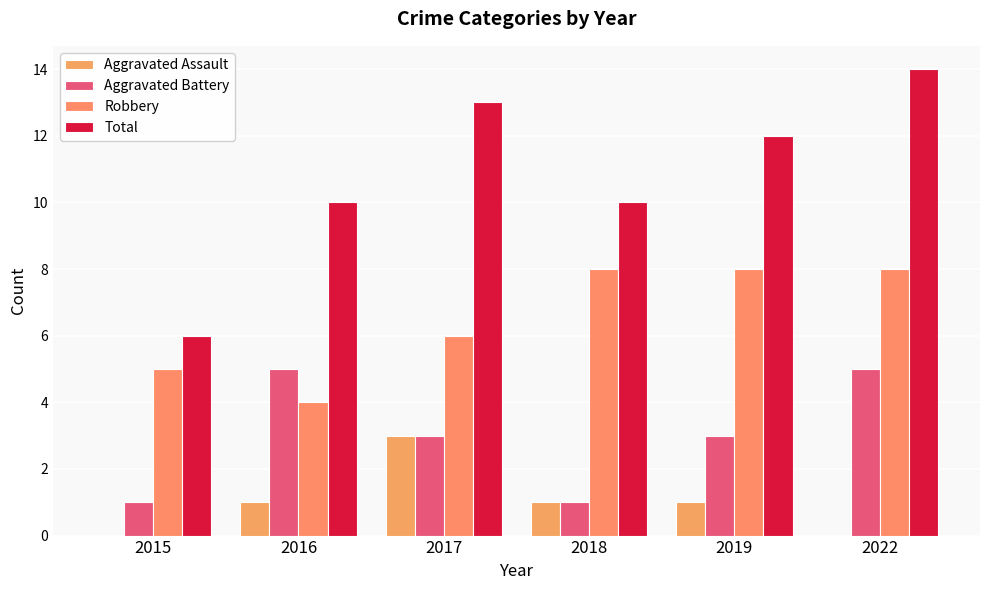

Which has a higher value, 2022 or 2016?

2016